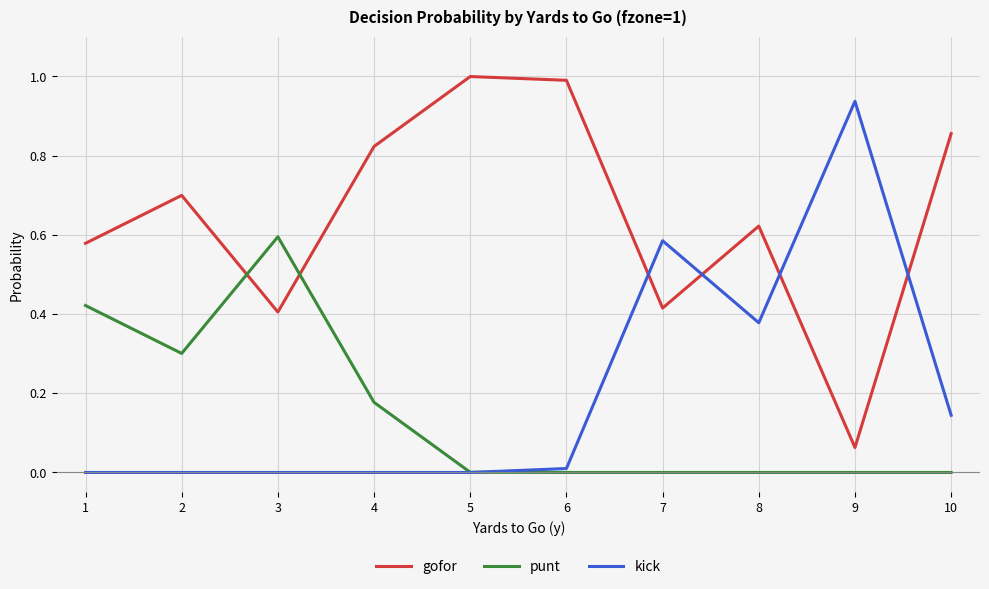

Which series changed the most between 4 and 9?

kick